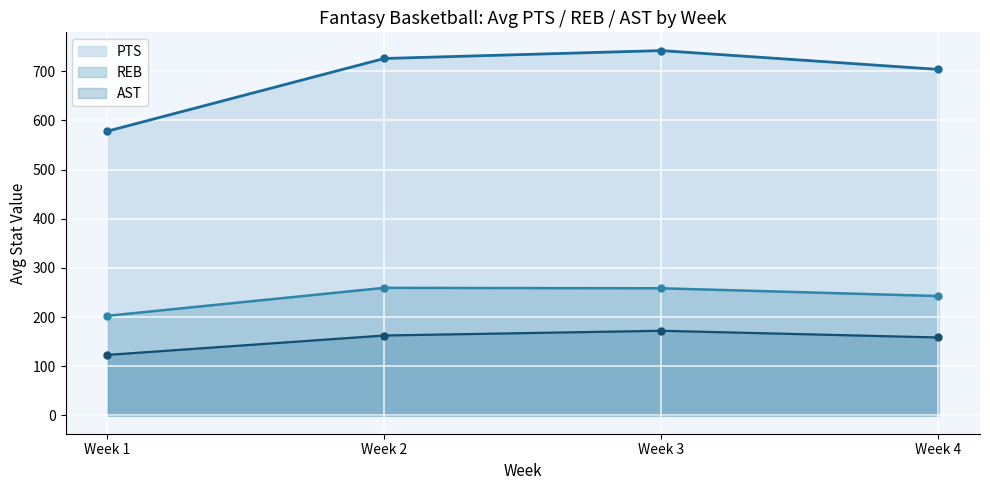

The value of PTS at Week 3 is 1300.2. True or false?

False